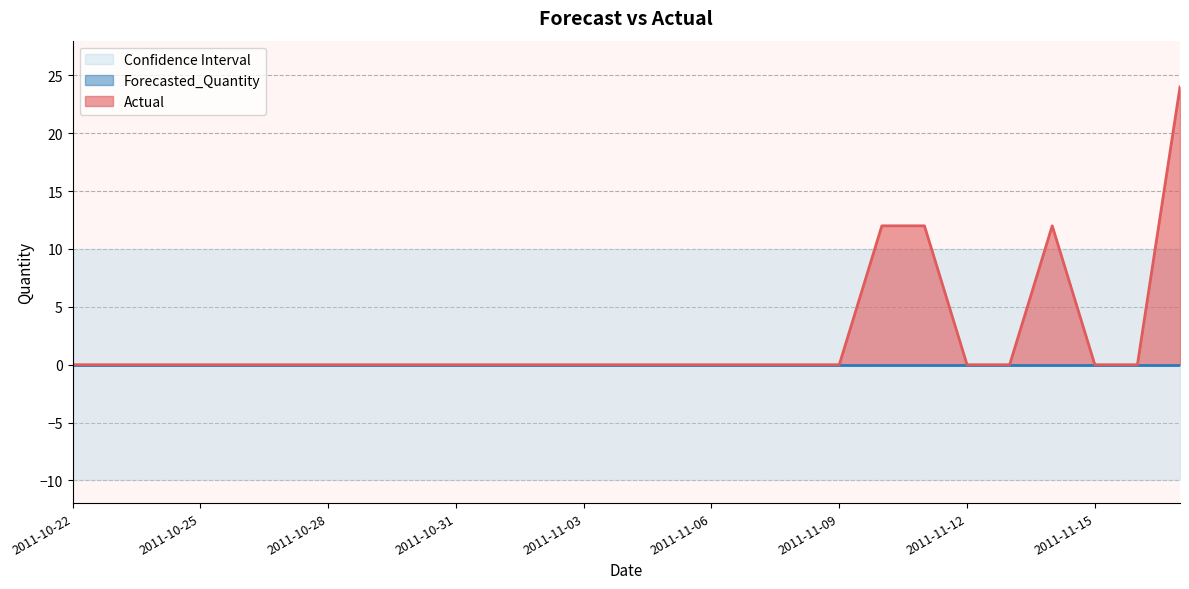

True or false: Forecasted_Quantity and Actual cross at least once.

False